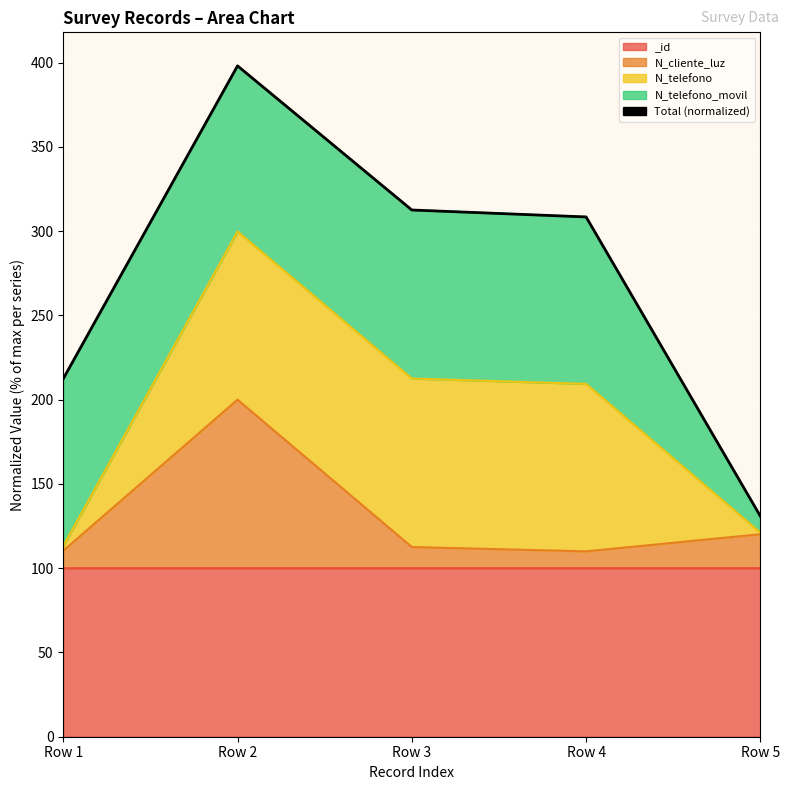

What is the difference between the maximum and minimum values?

267.2